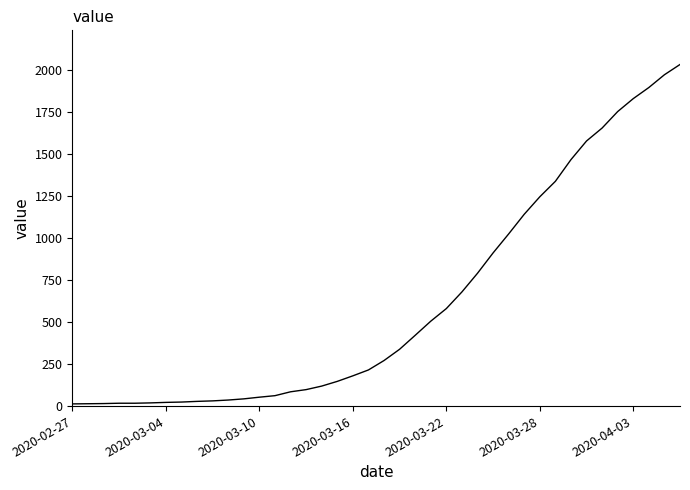

What is the greatest value displayed?

2032